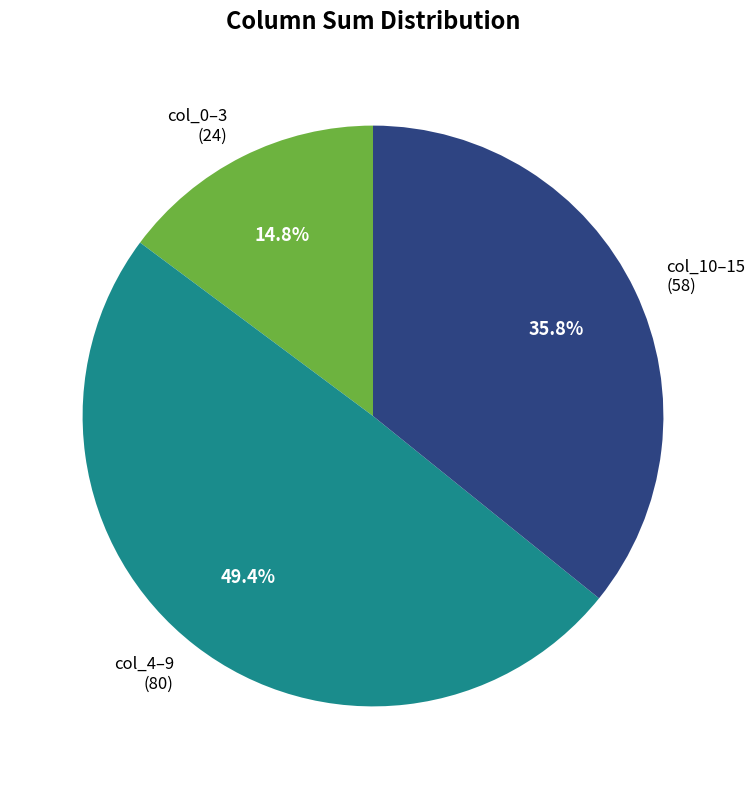

Is there any slice that represents more than half of the pie?

No